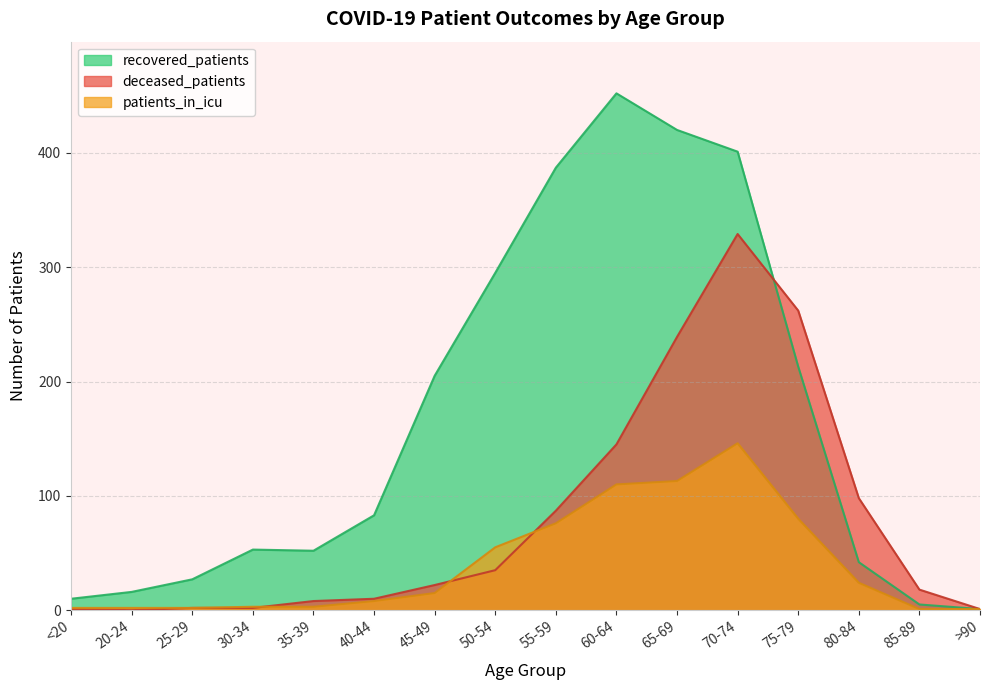

Reading left to right, transcribe all the data shown in this chart.

recovered_patients: <20=10	20-24=16	25-29=27	30-34=53	35-39=52	40-44=83	45-49=205	50-54=295	55-59=387	60-64=452	65-69=420	70-74=401	75-79=213	80-84=42	85-89=5	>90=1
deceased_patients: <20=1	20-24=0	25-29=2	30-34=2	35-39=8	40-44=10	45-49=22	50-54=35	55-59=87	60-64=145	65-69=239	70-74=329	75-79=262	80-84=98	85-89=18	>90=1
patients_in_icu: <20=2	20-24=2	25-29=2	30-34=3	35-39=3	40-44=8	45-49=15	50-54=55	55-59=76	60-64=110	65-69=113	70-74=146	75-79=80	80-84=24	85-89=1	>90=1